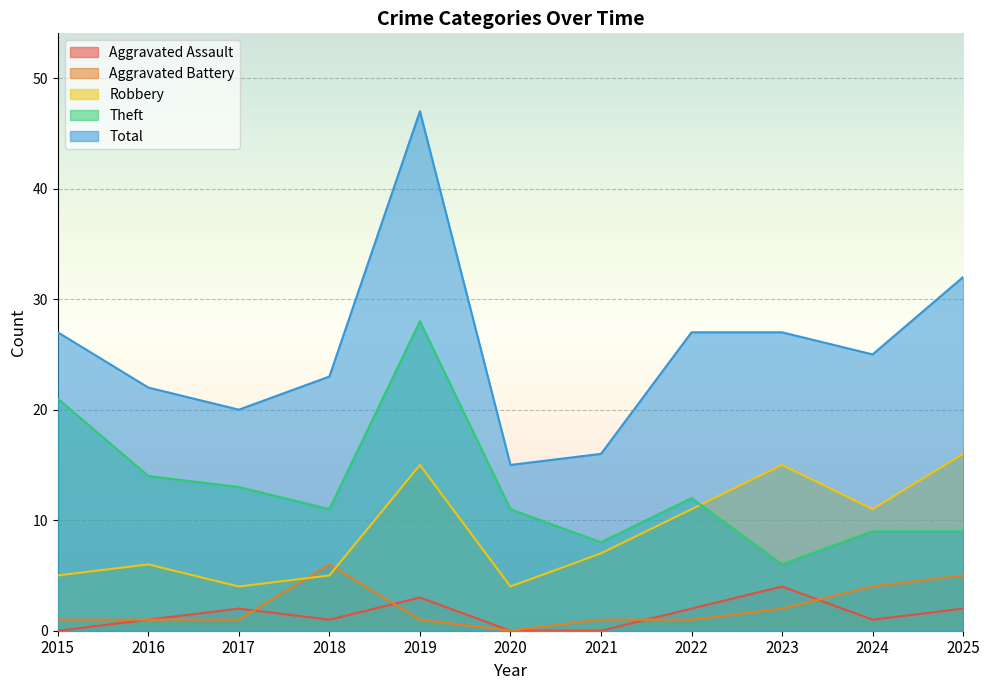

How many intersections are there between Aggravated Battery and Aggravated Assault?

4